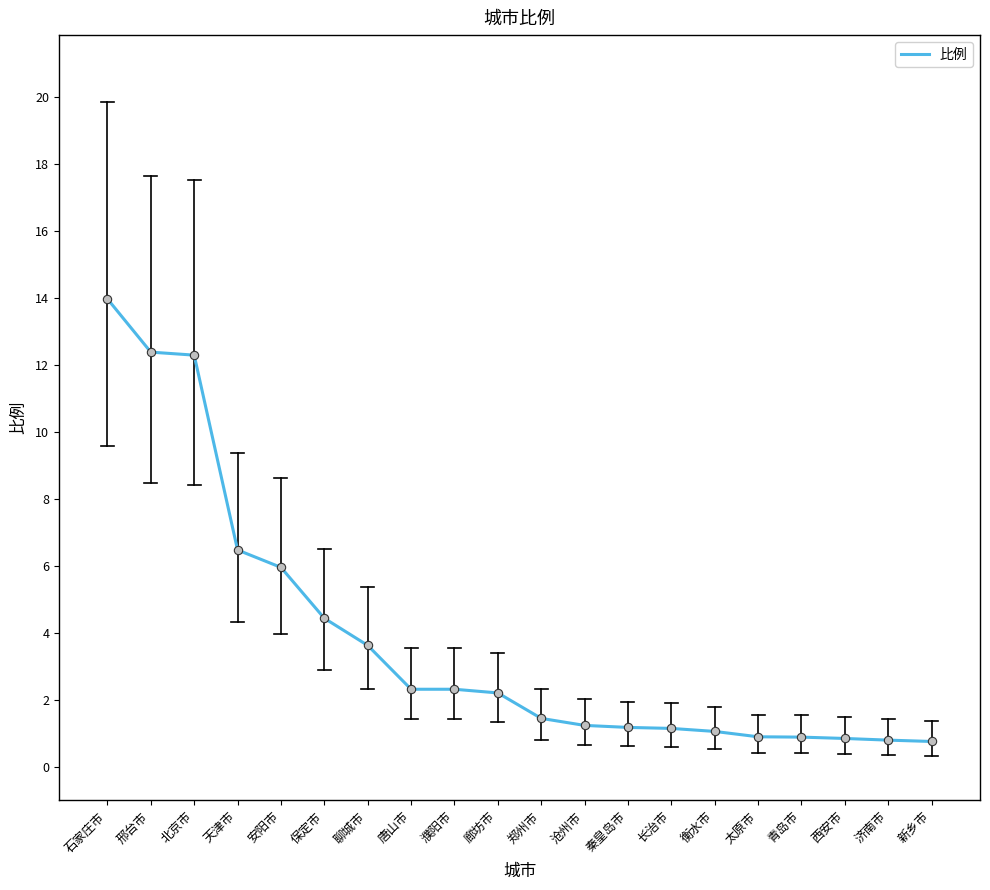

What position from the right is 长治市?

7